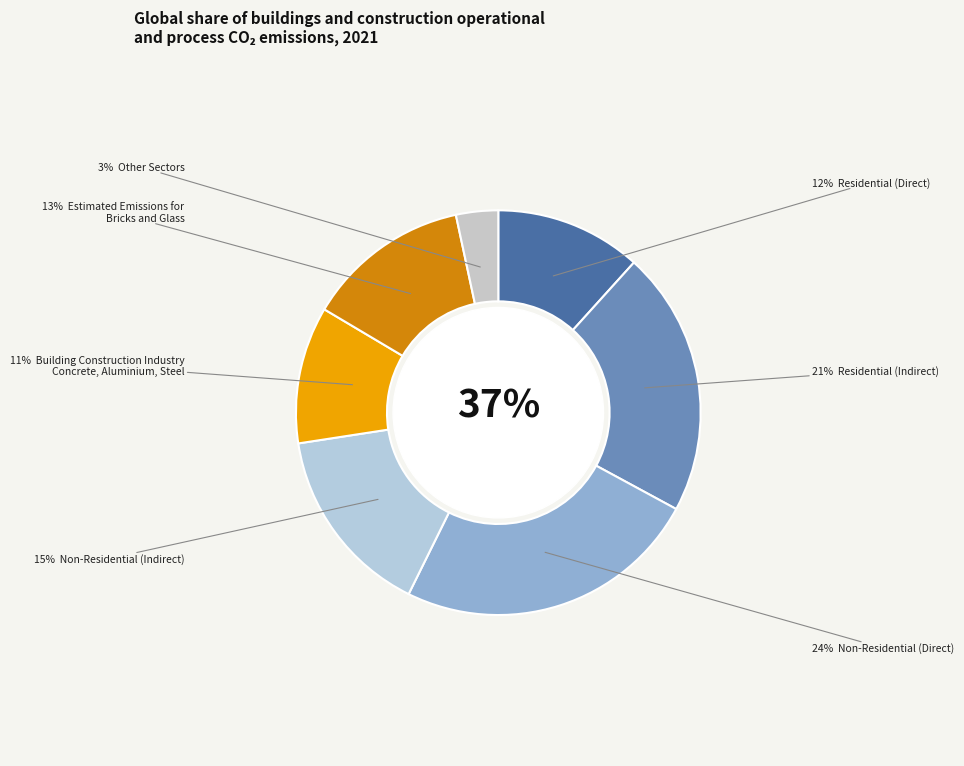

Count the number of slices in the pie.

7